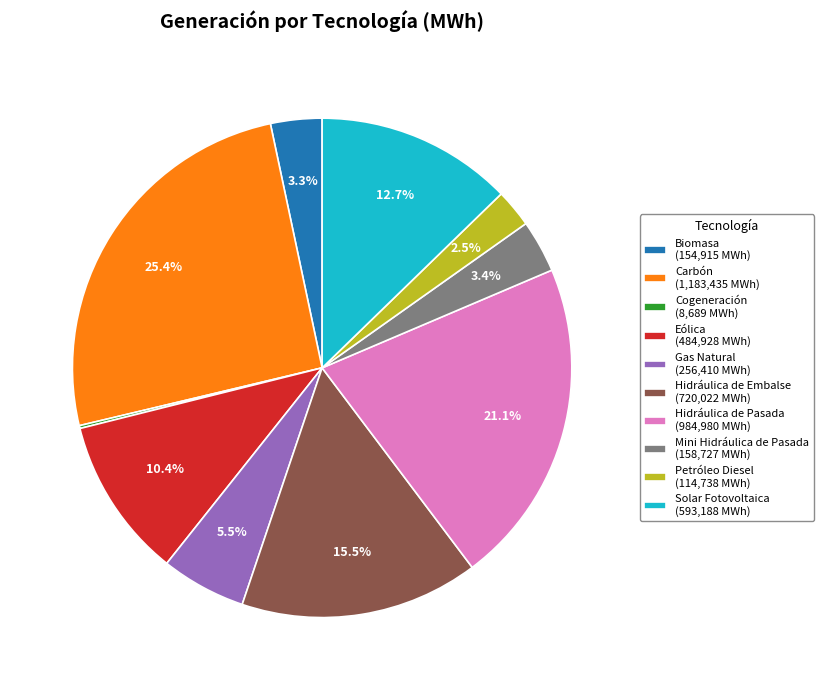

Which slice is the largest?

Carbón